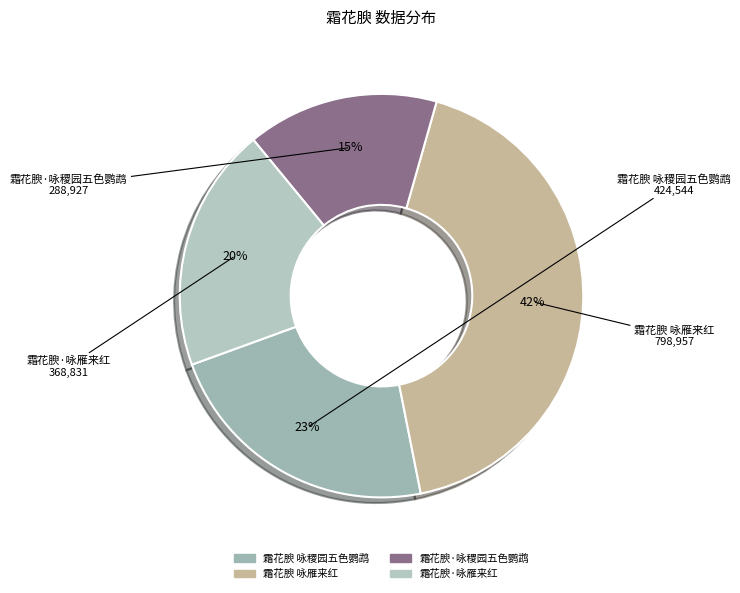

Is there a majority slice in this chart?

No